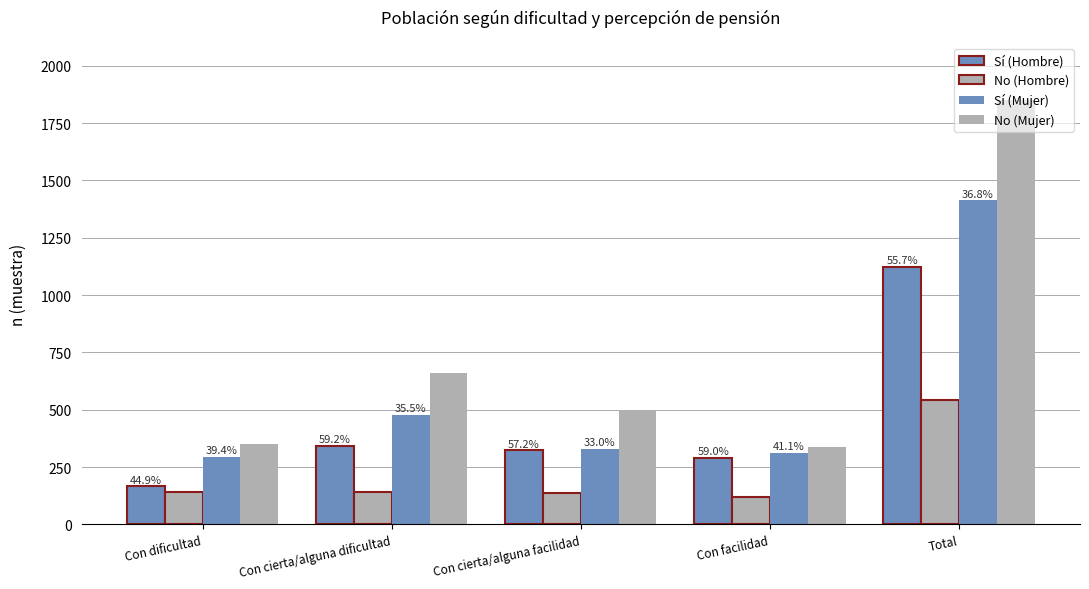

What is the difference between the maximum and minimum values in the No (Mujer) series?

1513